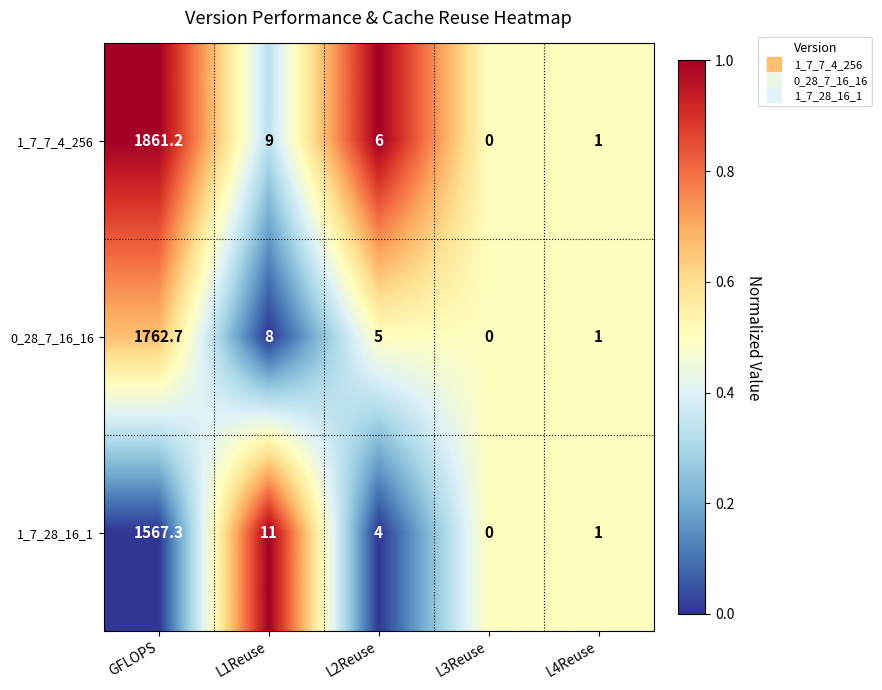

Which series has the largest range (max minus min)?

1_7_7_4_256